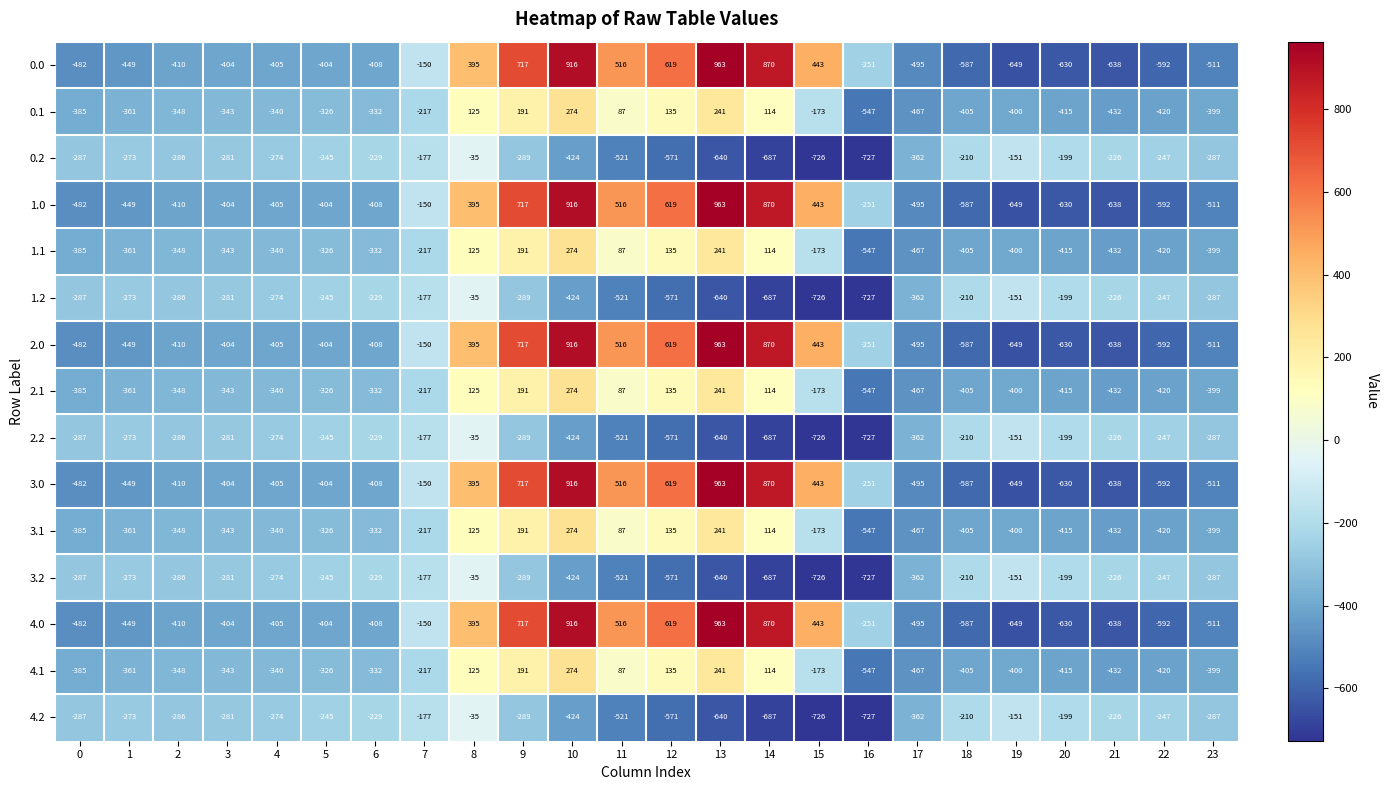

At which category does the chart reach its minimum across all series?

16